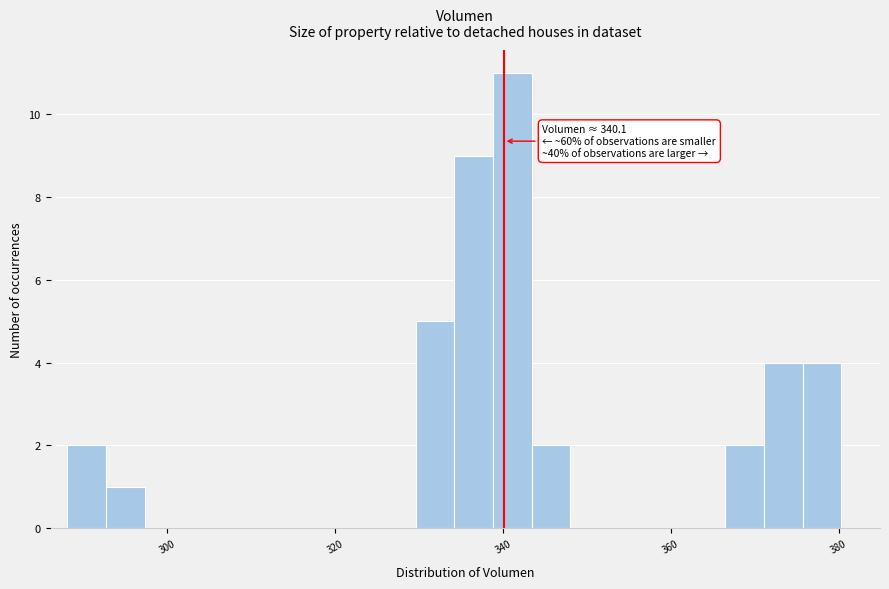

Read against the x-axis, roughly where is the centre of the tallest bar?

342